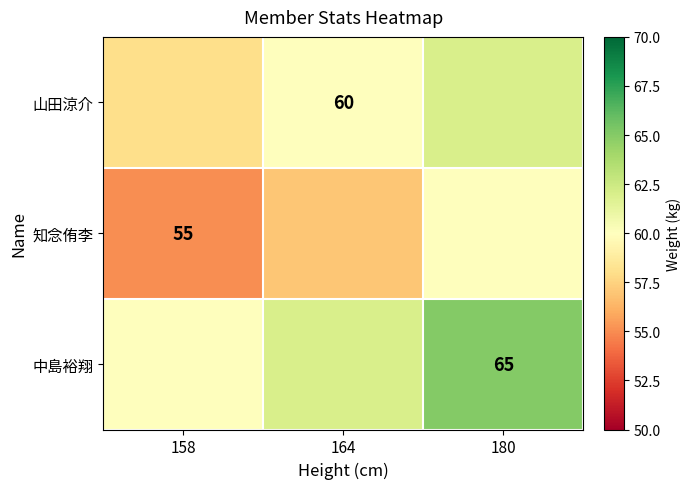

What is the spread (max minus min) of values at 180?

5